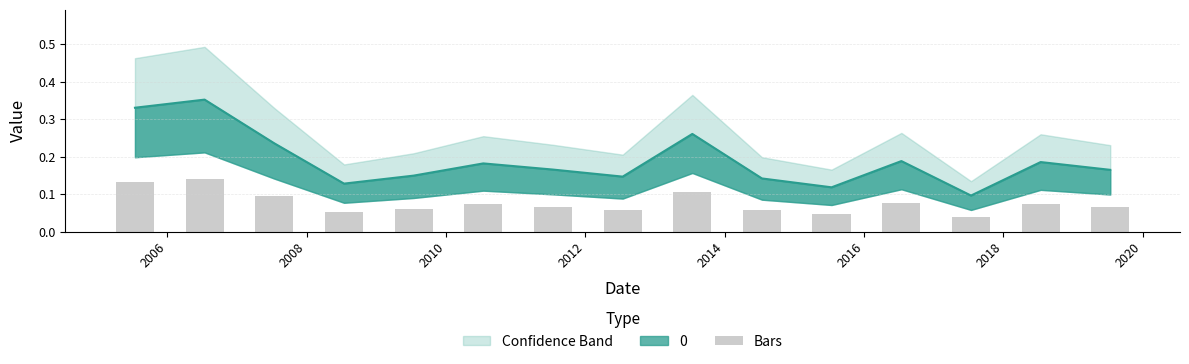

What is the difference between the second highest and second lowest values?

0.1